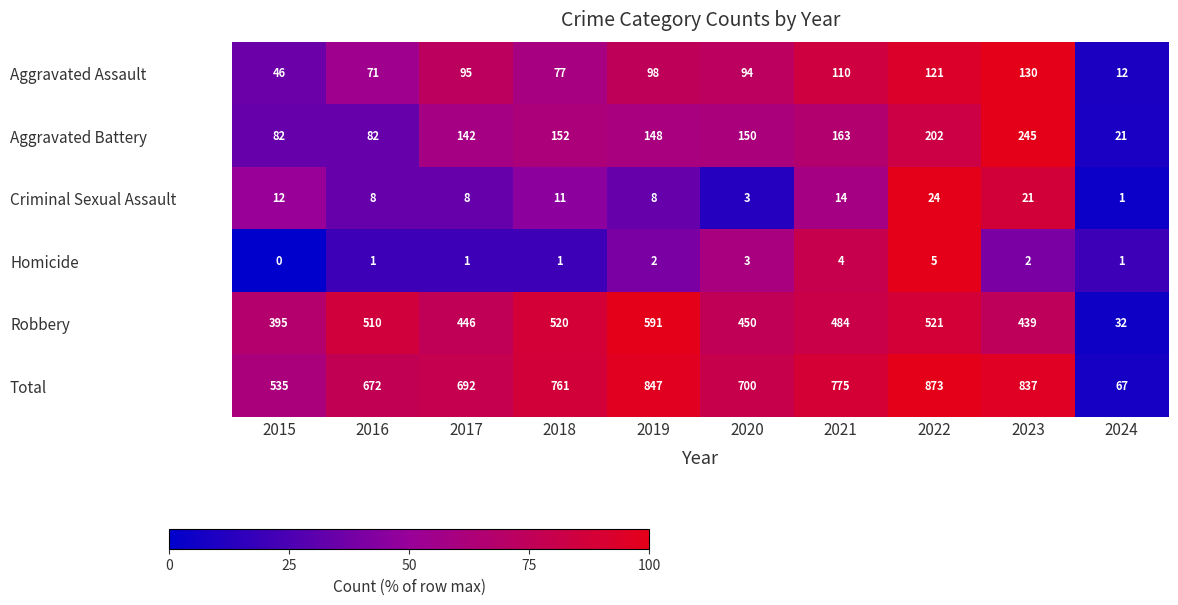

How many distinct data groups are displayed?

6